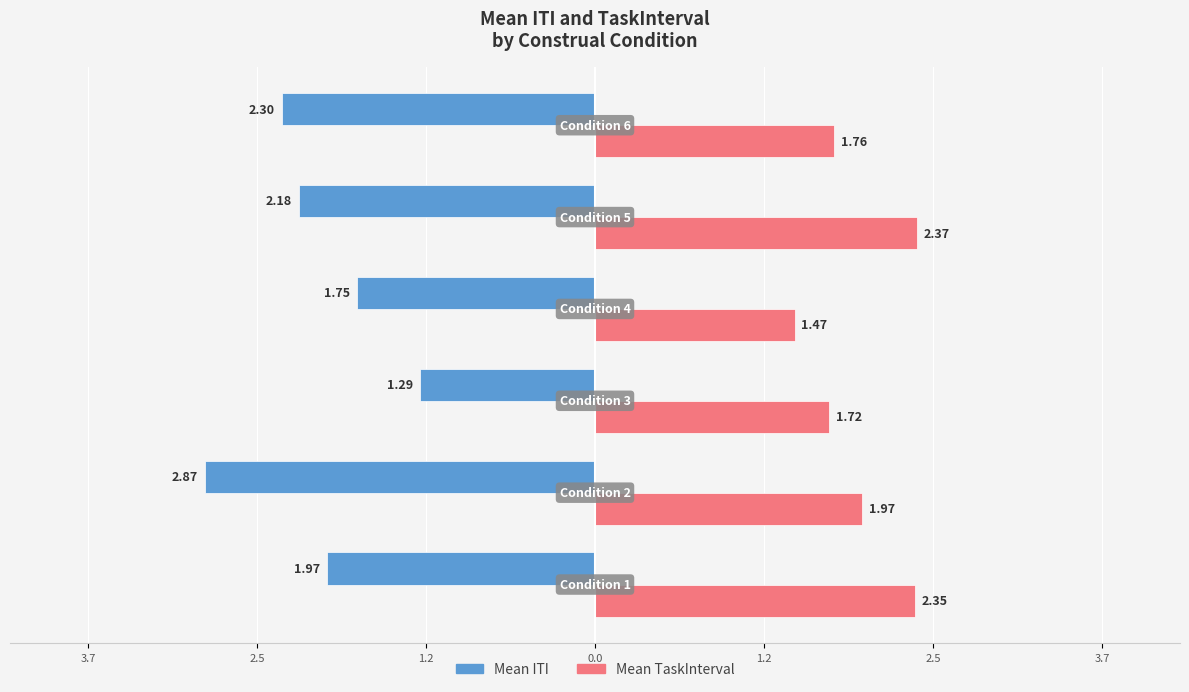

What are all the series names shown in the legend?

Mean ITI, Mean TaskInterval